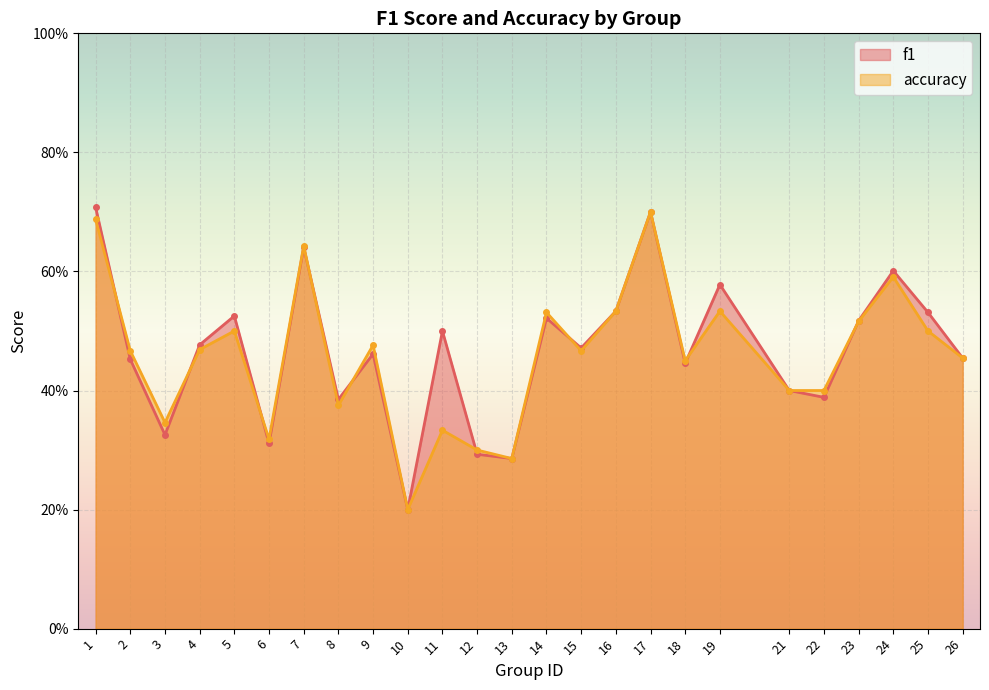

How many accuracy values are between 0 and 1?

25